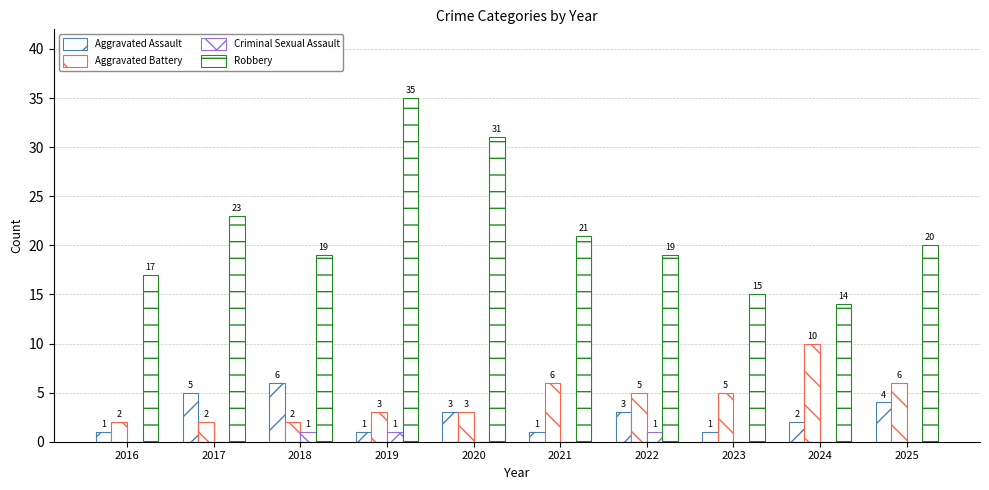

Between 2016 and 2021, which series saw the biggest shift?

Aggravated Battery